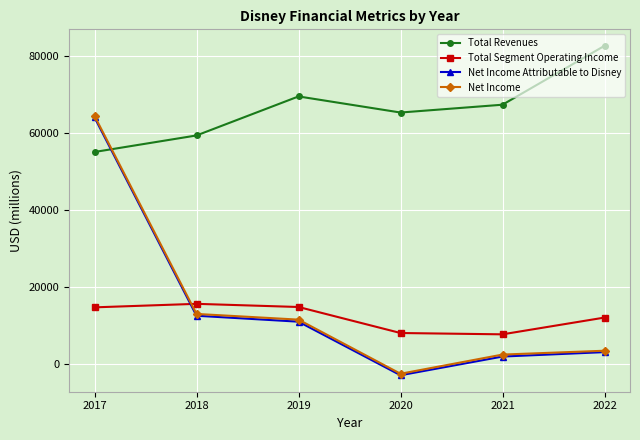

What is the total value across all series at 2019?

107076